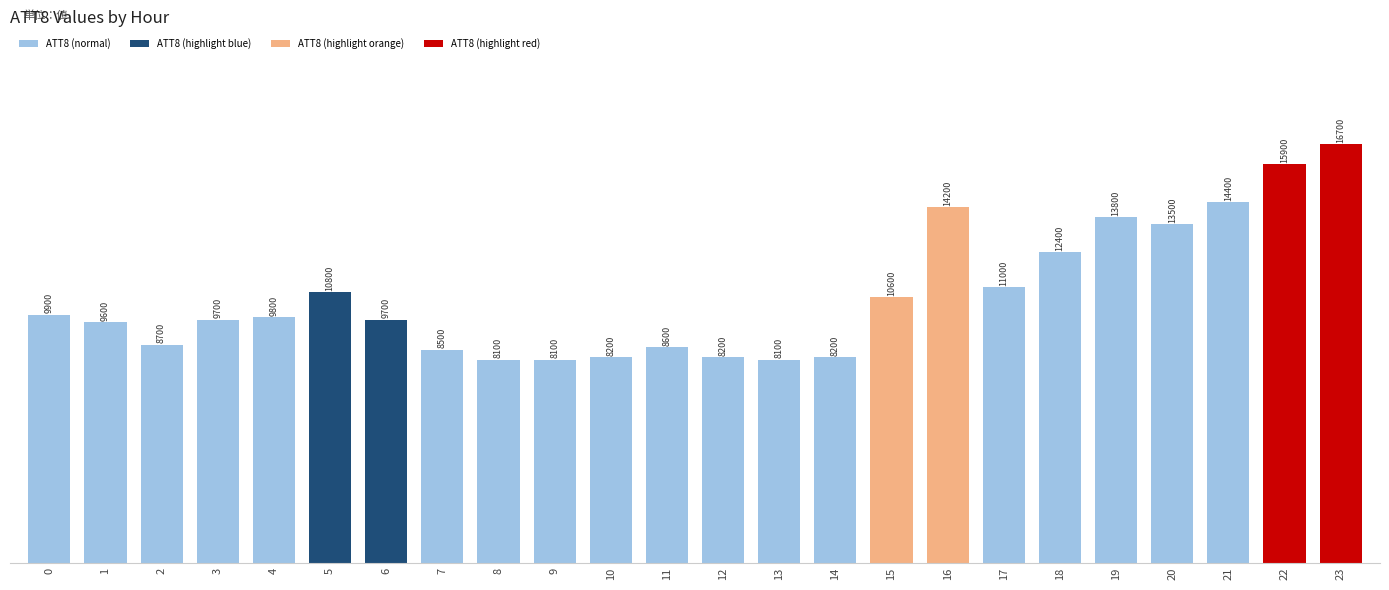

At which category does the chart reach its peak across all series?

23